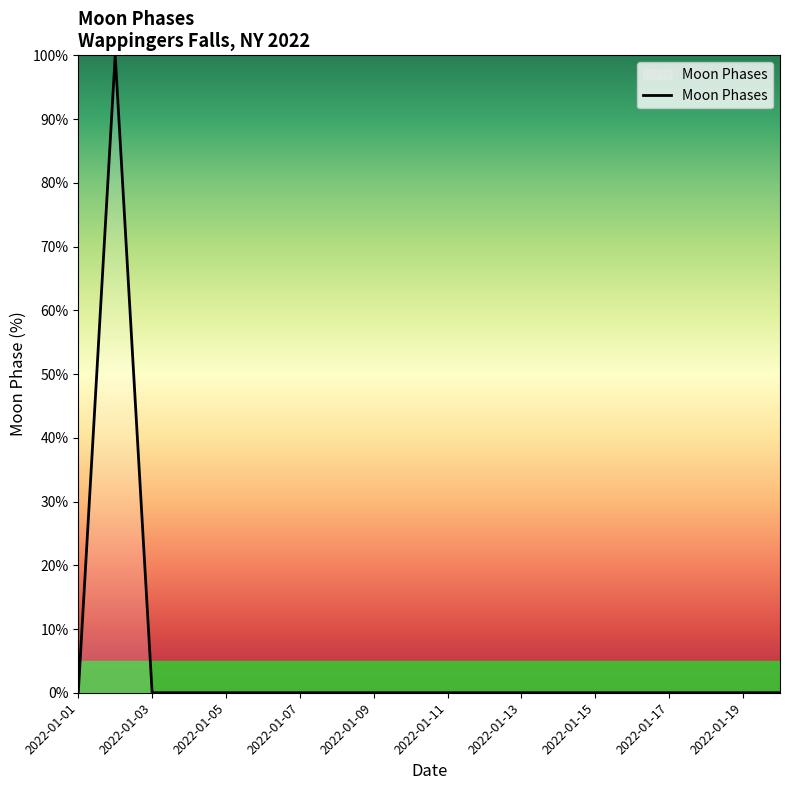

Count the number of categories in the chart.

20